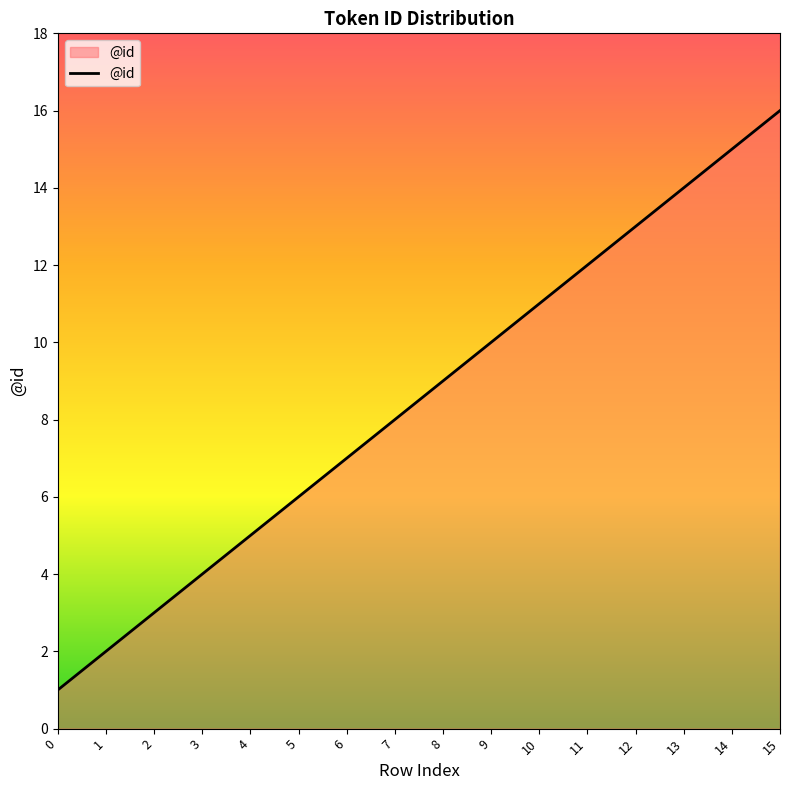

Rank the categories by value from highest to lowest.

15, 14, 13, 12, 11, 10, 9, 8, 7, 6, 5, 4, 3, 2, 1, 0